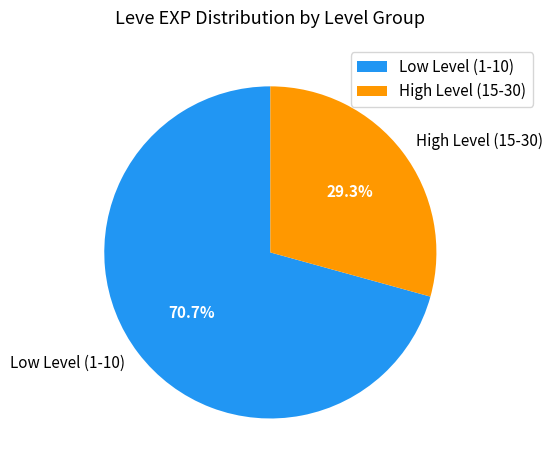

Approximately how many times larger is the value at High Level (15-30) compared to Low Level (1-10)?

0.4